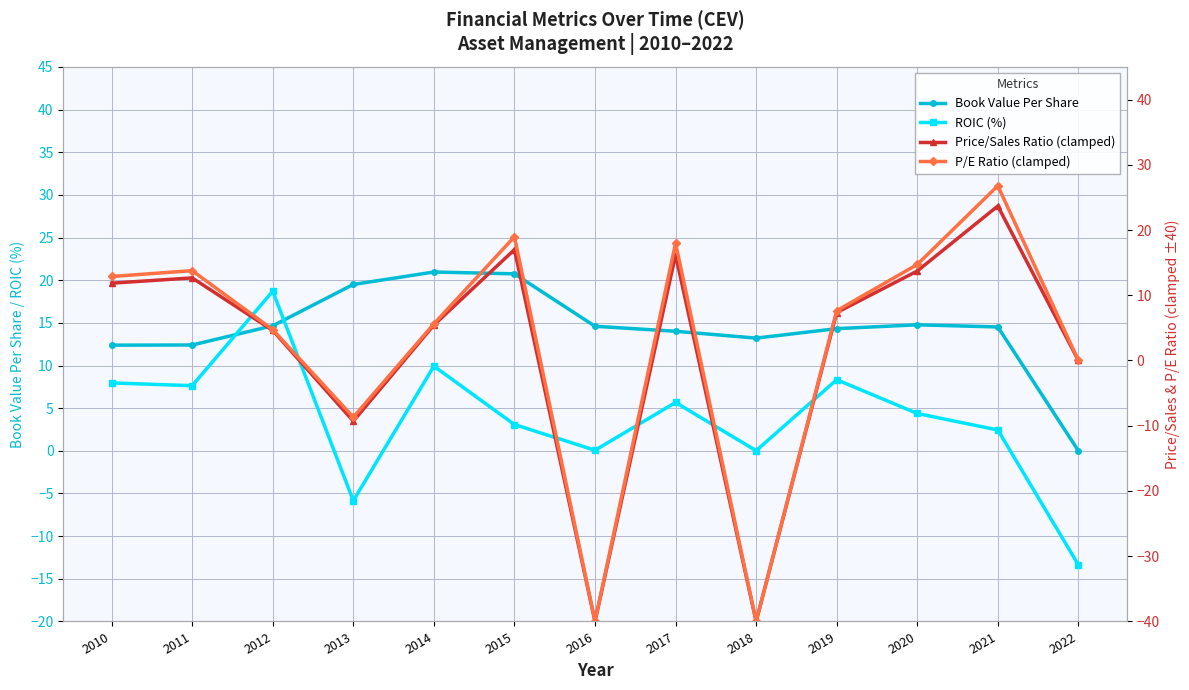

What are all the series names shown in the legend?

Book Value Per Share, ROIC (%), Price/Sales Ratio (clamped), P/E Ratio (clamped)